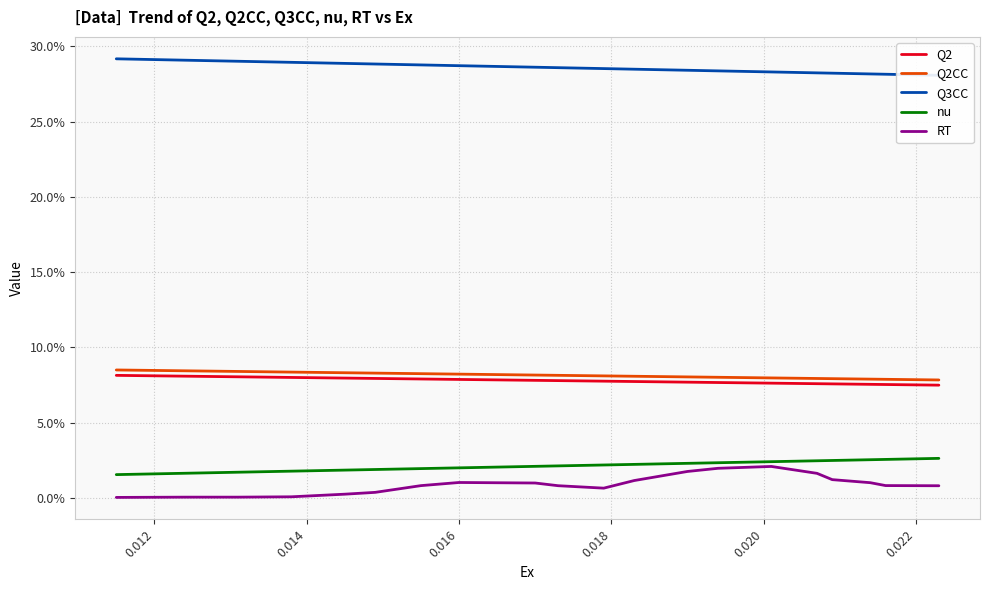

How many data points does each series have?

20